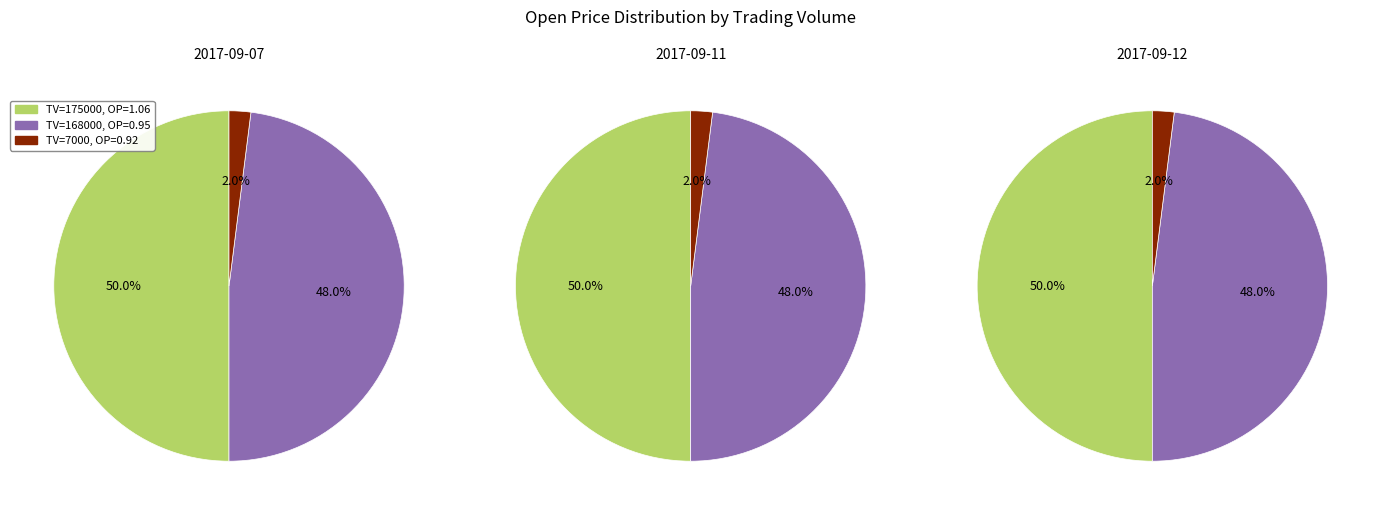

Which category has the smallest portion of the pie?

7000